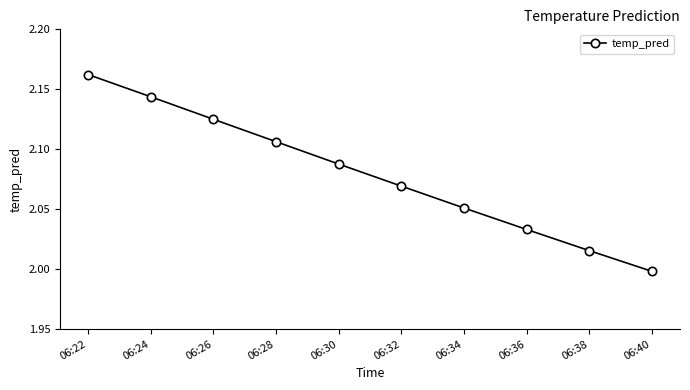

Rank the categories by value from lowest to highest.

06:40, 06:38, 06:36, 06:34, 06:32, 06:30, 06:28, 06:26, 06:24, 06:22